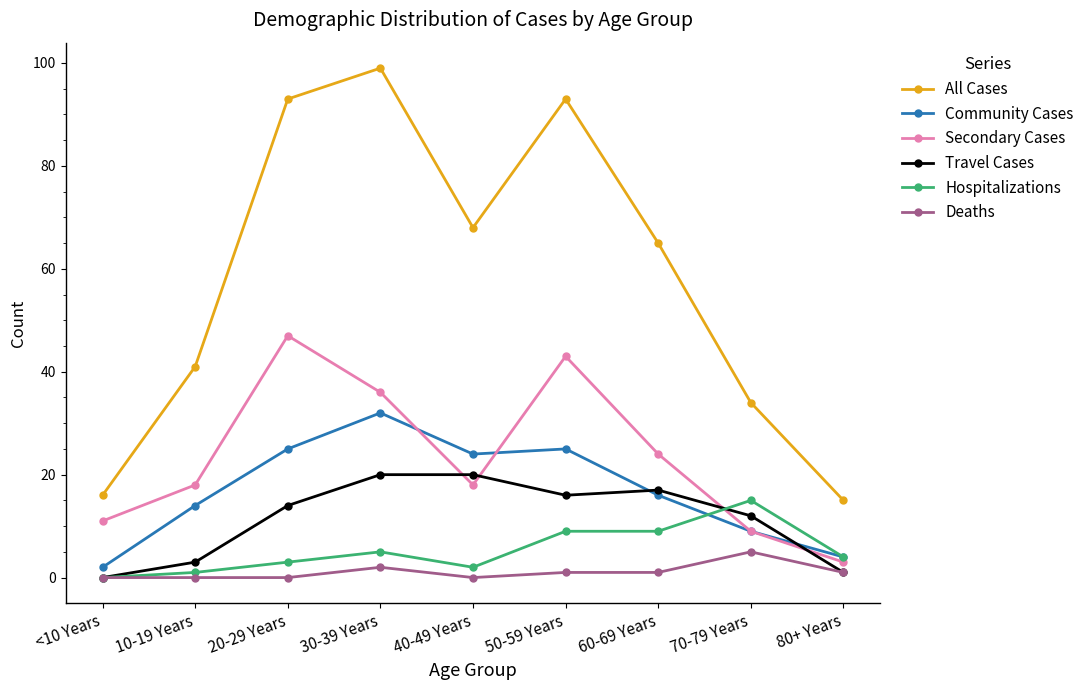

Reading left to right, list all the values displayed in this chart.

All Cases: 16	41	93	99	68	93	65	34	15
Community Cases: 2	14	25	32	24	25	16	9	4
Secondary Cases: 11	18	47	36	18	43	24	9	3
Travel Cases: 0	3	14	20	20	16	17	12	1
Hospitalizations: 0	1	3	5	2	9	9	15	4
Deaths: 0	0	0	2	0	1	1	5	1